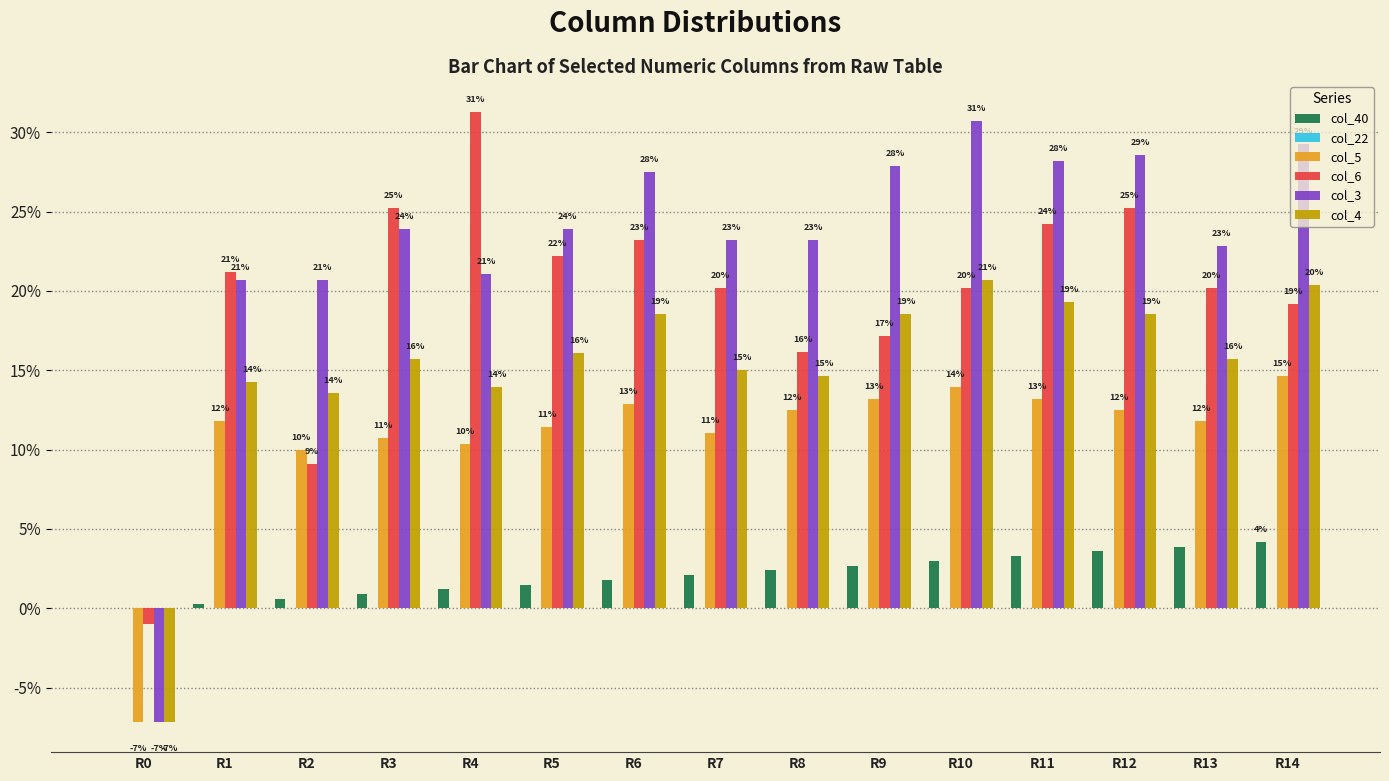

Are the bars horizontal?

No